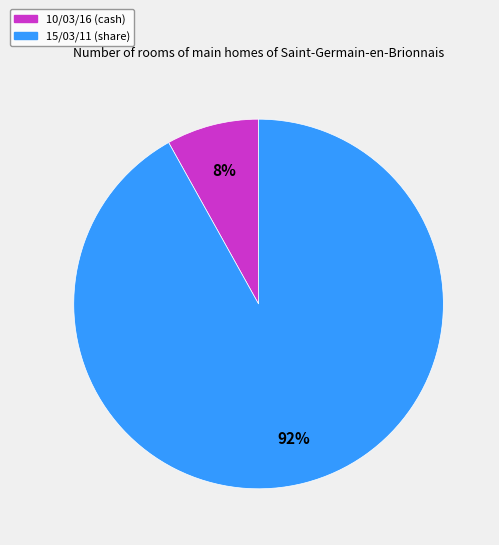

Does 15/03/11 represent more than half of the total?

Yes